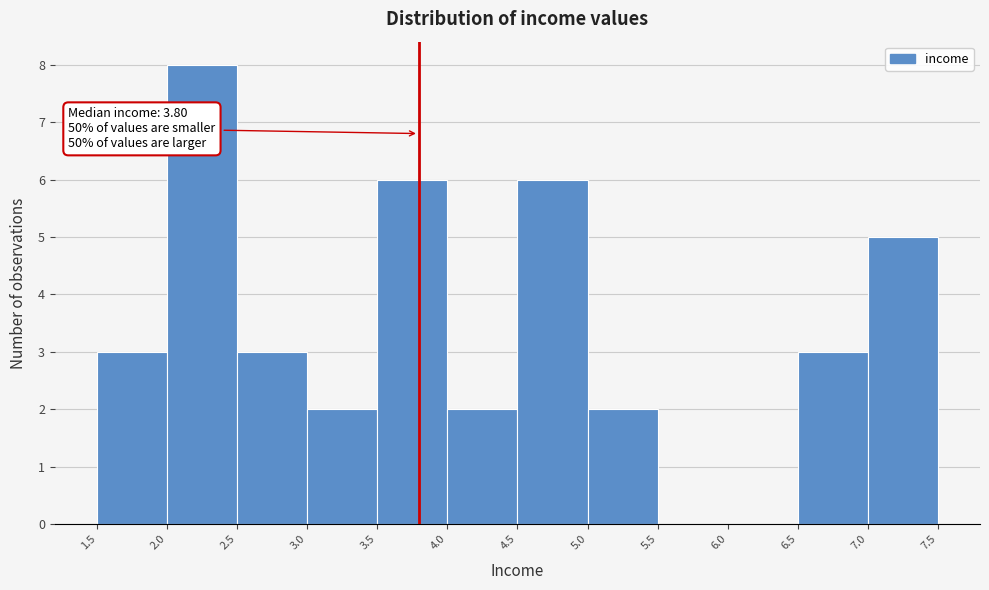

Over which range of the x-axis is the bar tallest?

2.0 to 2.5